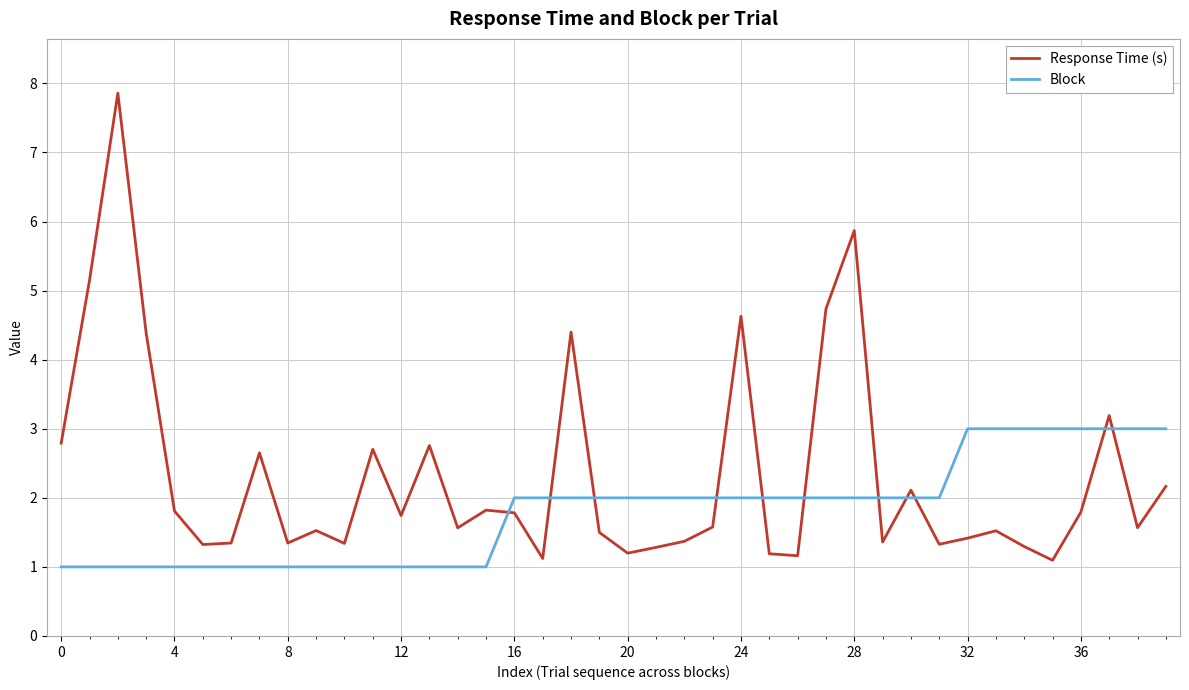

What is the maximum value for Response Time (s)?

7.9